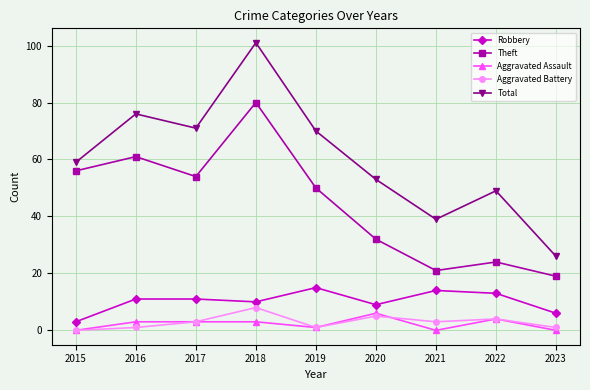

Reading left to right, extract all data points from this chart.

Robbery: 3	11	11	10	15	9	14	13	6
Theft: 56	61	54	80	50	32	21	24	19
Aggravated Assault: 0	3	3	3	1	6	0	4	0
Aggravated Battery: 0	1	3	8	1	5	3	4	1
Total: 59	76	71	101	70	53	39	49	26